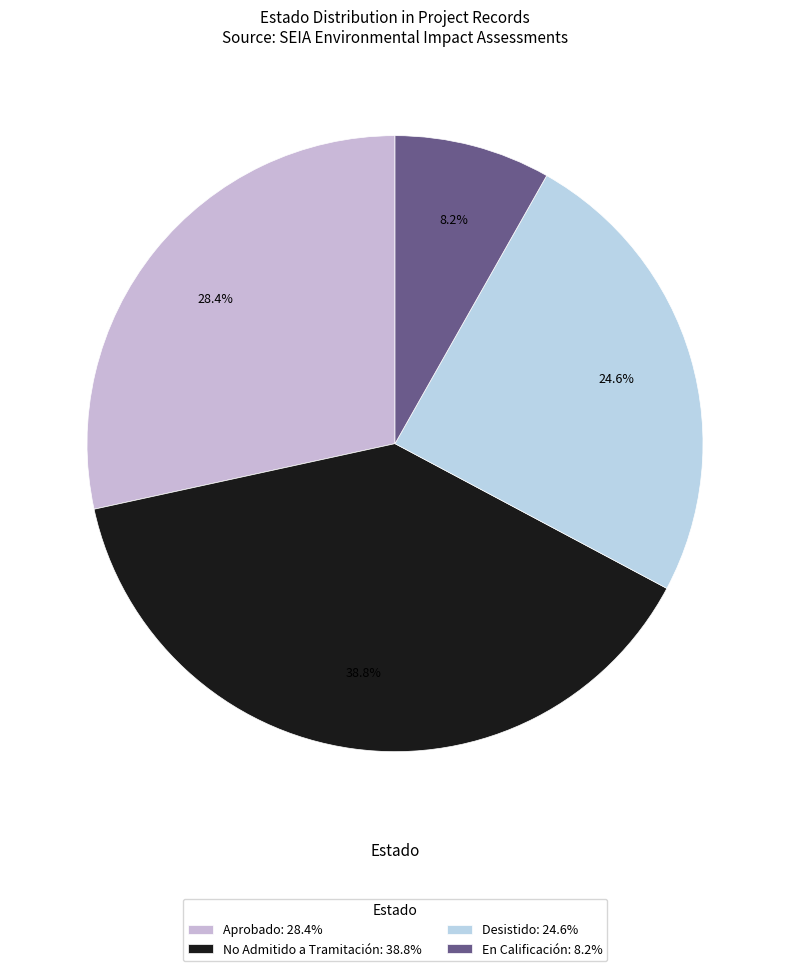

Which slice is the smallest?

En Calificación